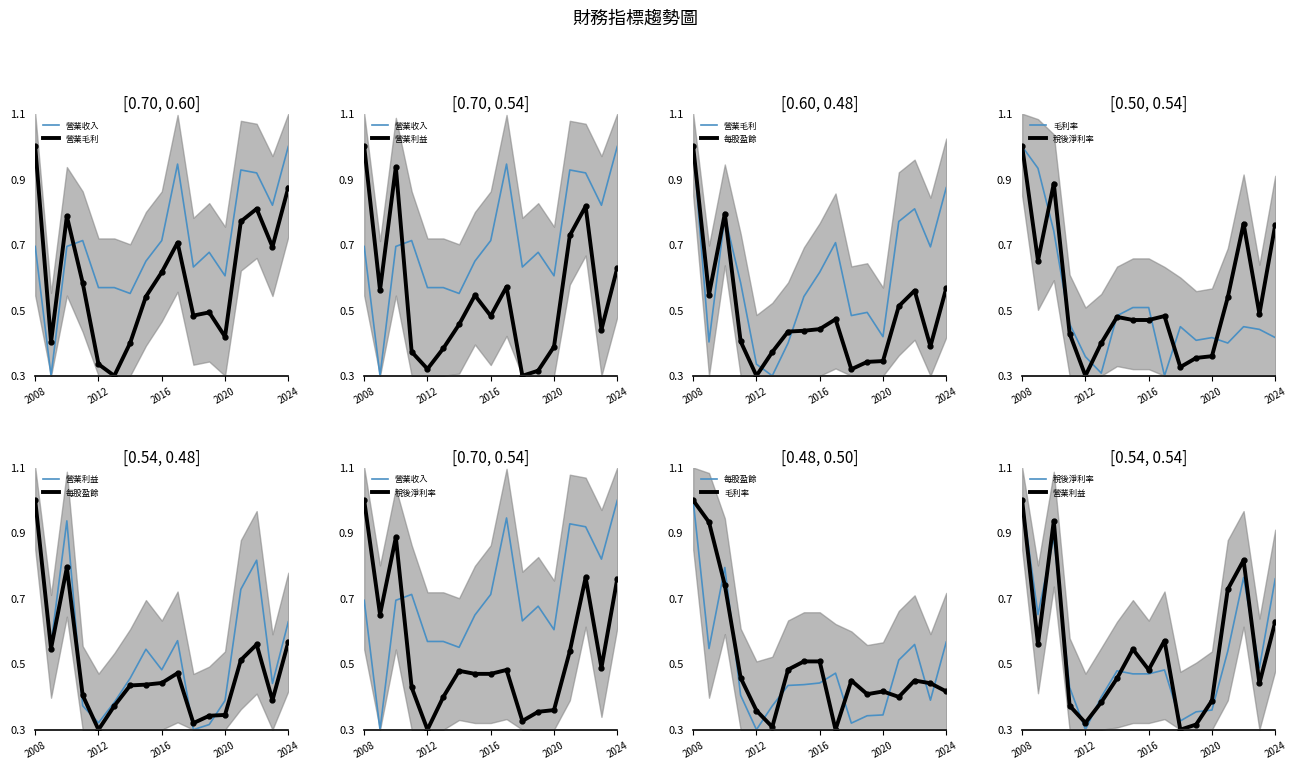

At how many categories does at least one series exceed 0?

17